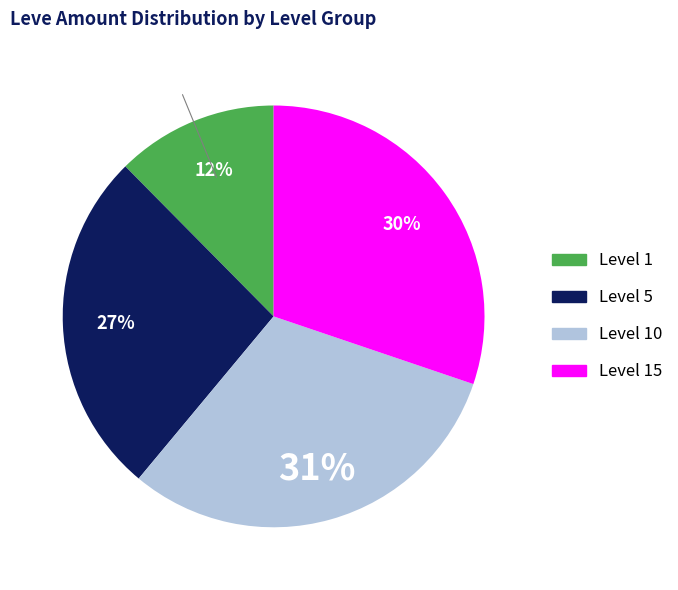

Is there any slice that represents more than half of the pie?

No